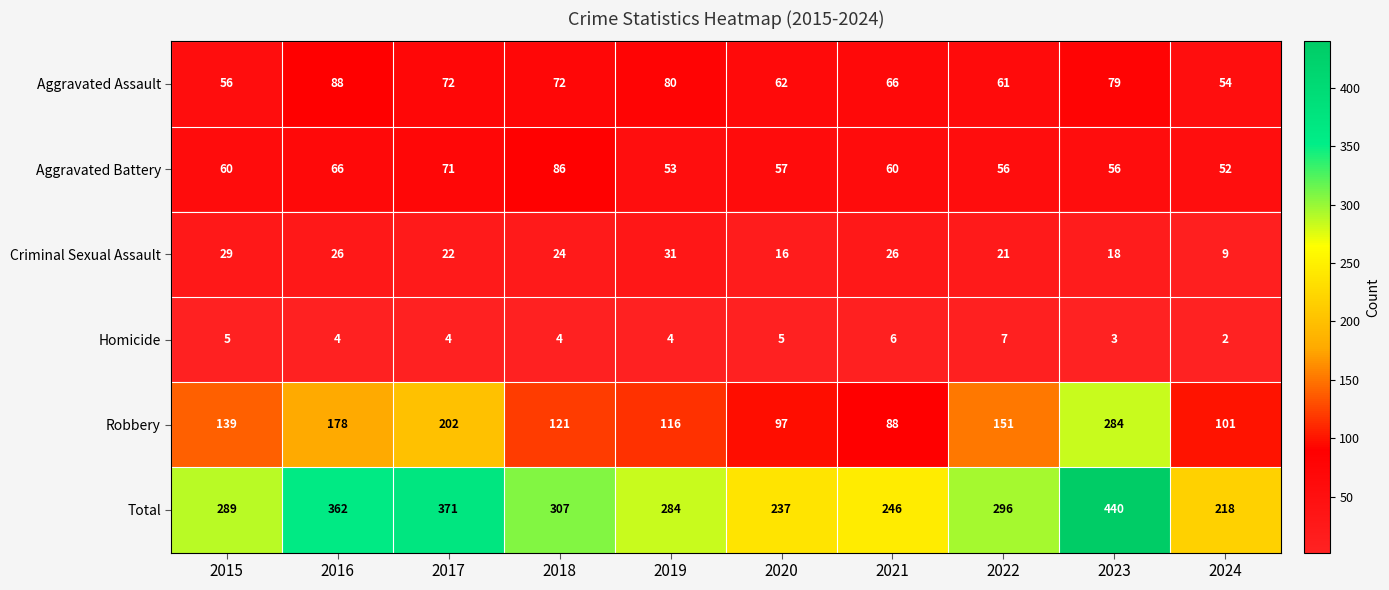

Count the number of categories in the chart.

10